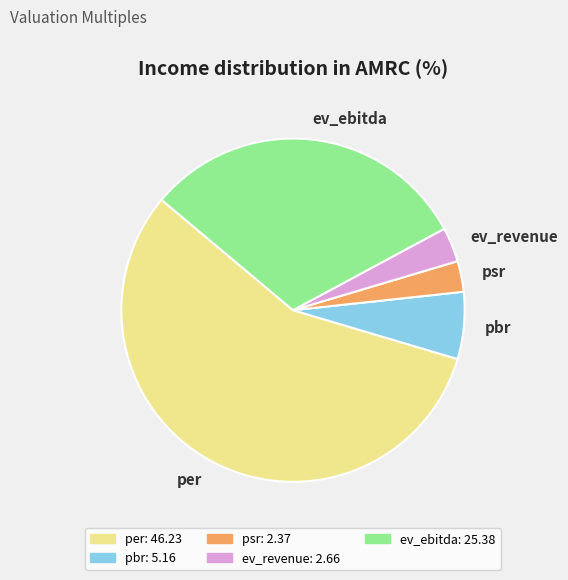

Approximately how many times larger is the value at per compared to psr?

19.5